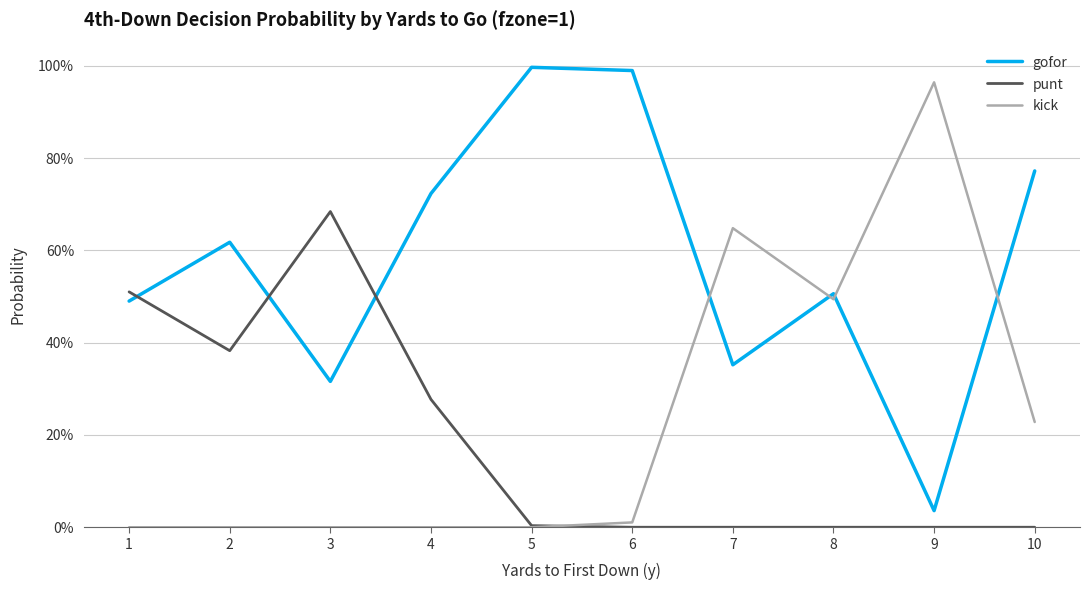

Is this an area chart (filled region under the line)?

No